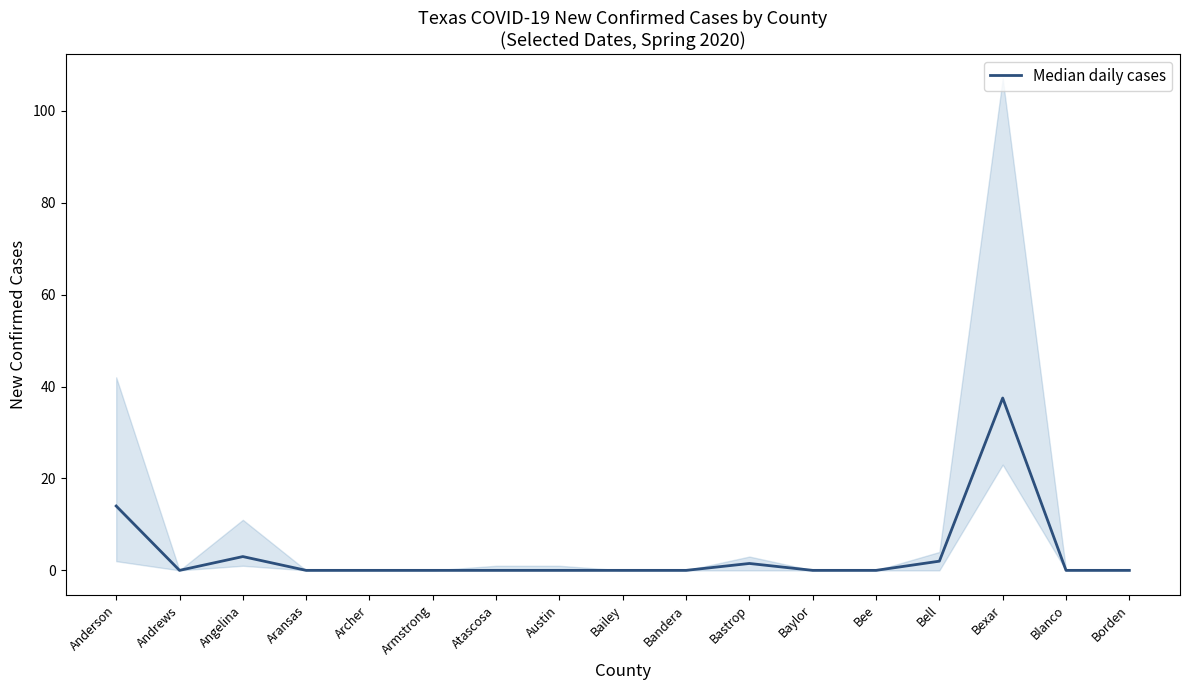

How many lines are shown in the chart?

1